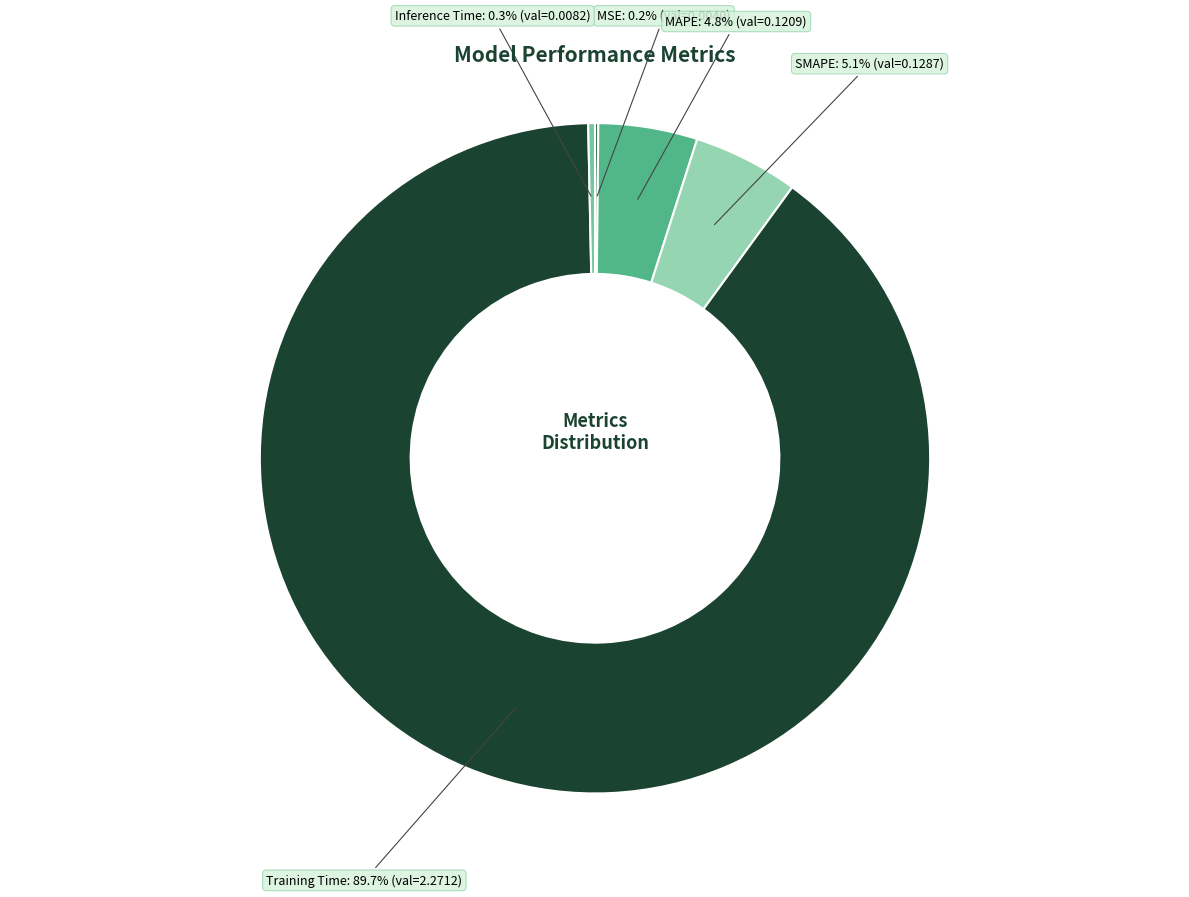

To the nearest percent, what is the difference between the Training Time and SMAPE slice percentages?

85%